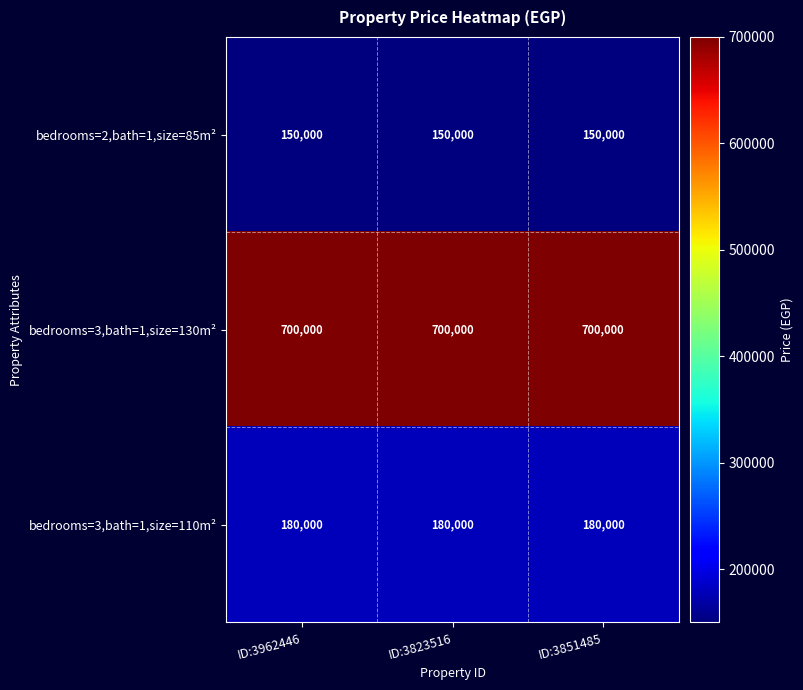

What is the total value across all series at ID:3962446?

1030000